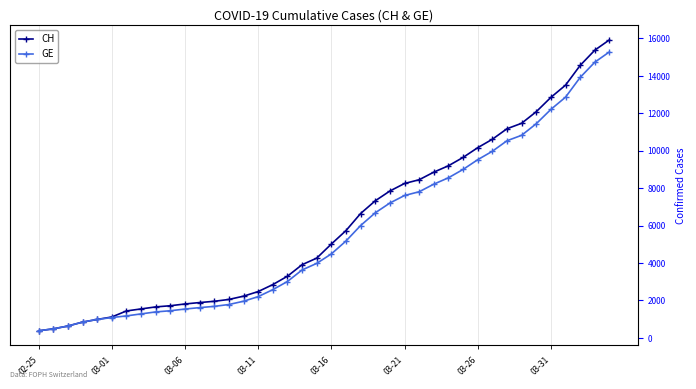

Which series has the largest total across all categories?

CH